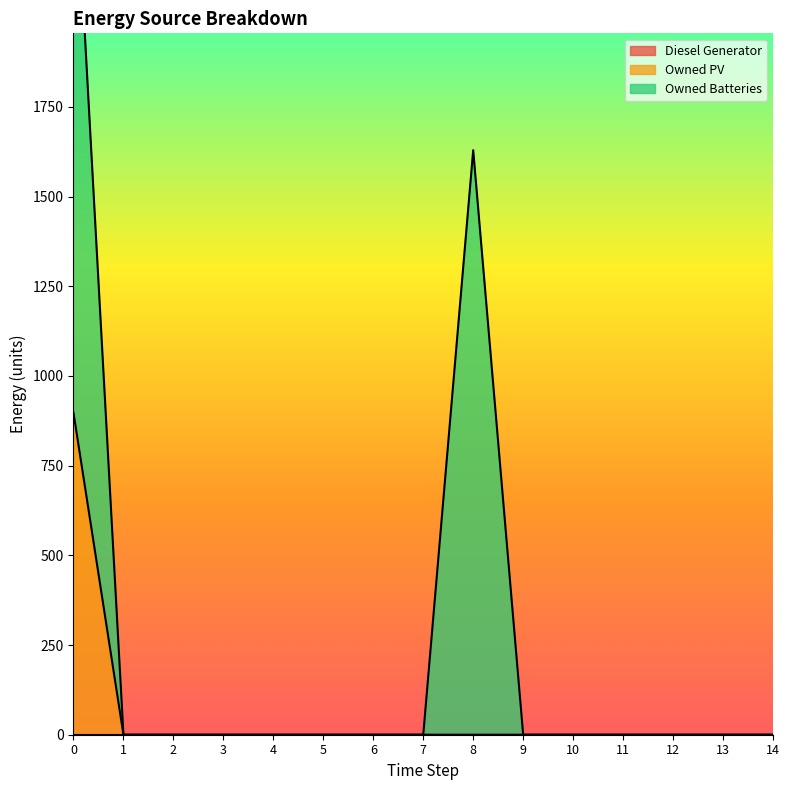

At which label is Owned Batteries closest to 814?

1